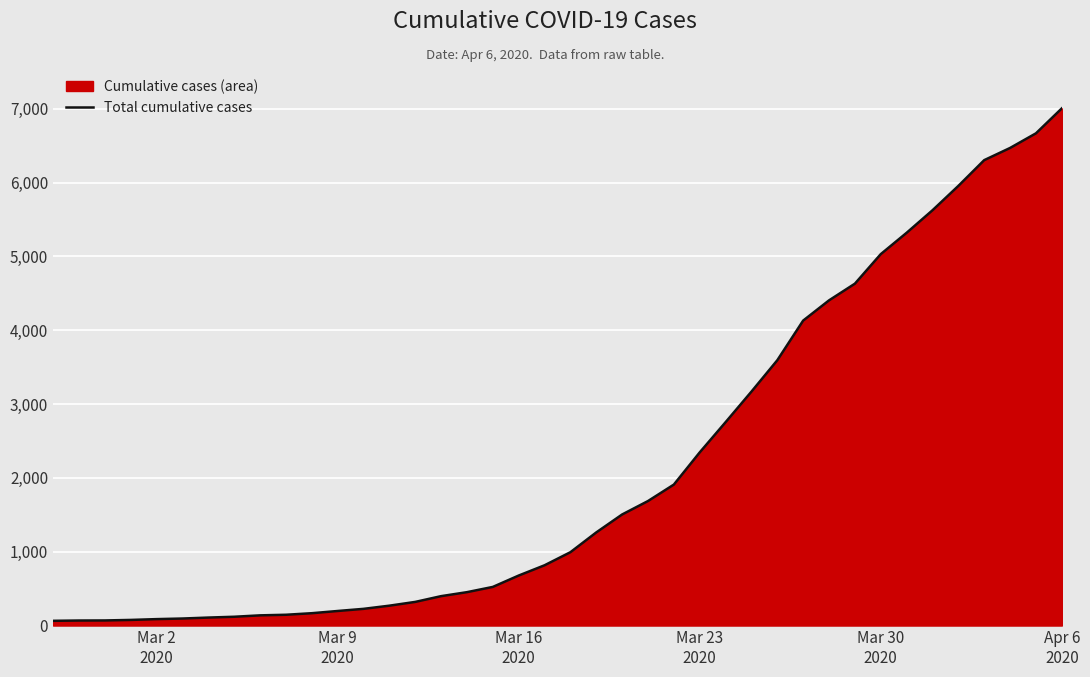

How many data points are less than 993?

20